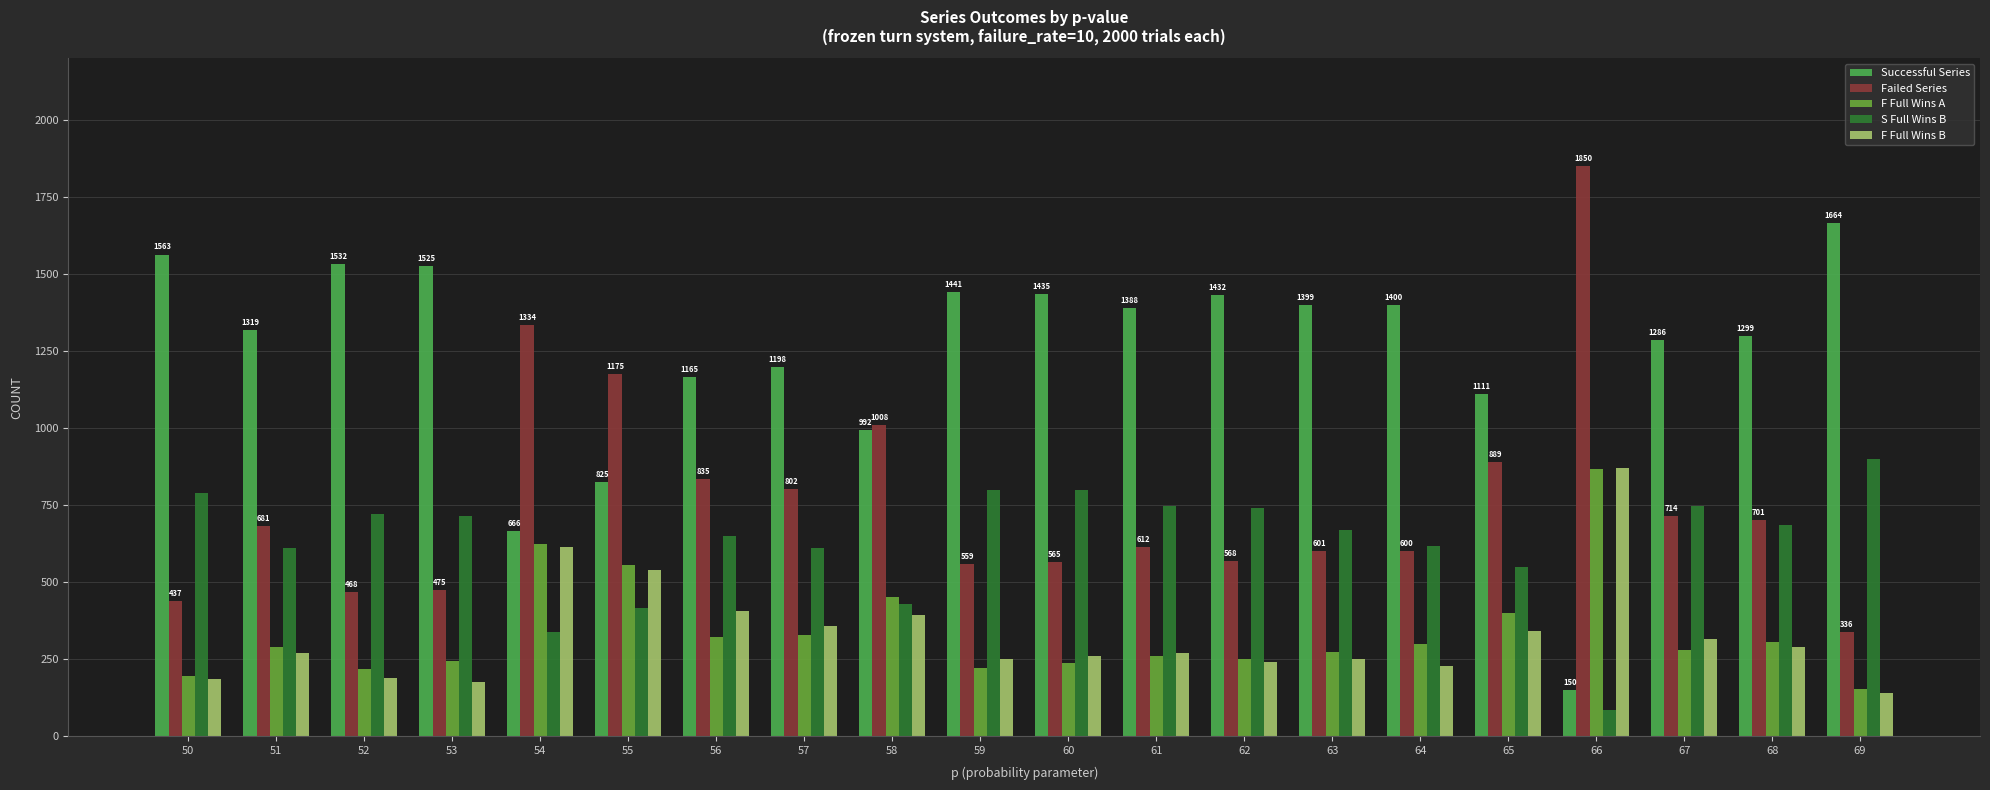

What is the smallest value displayed?

85